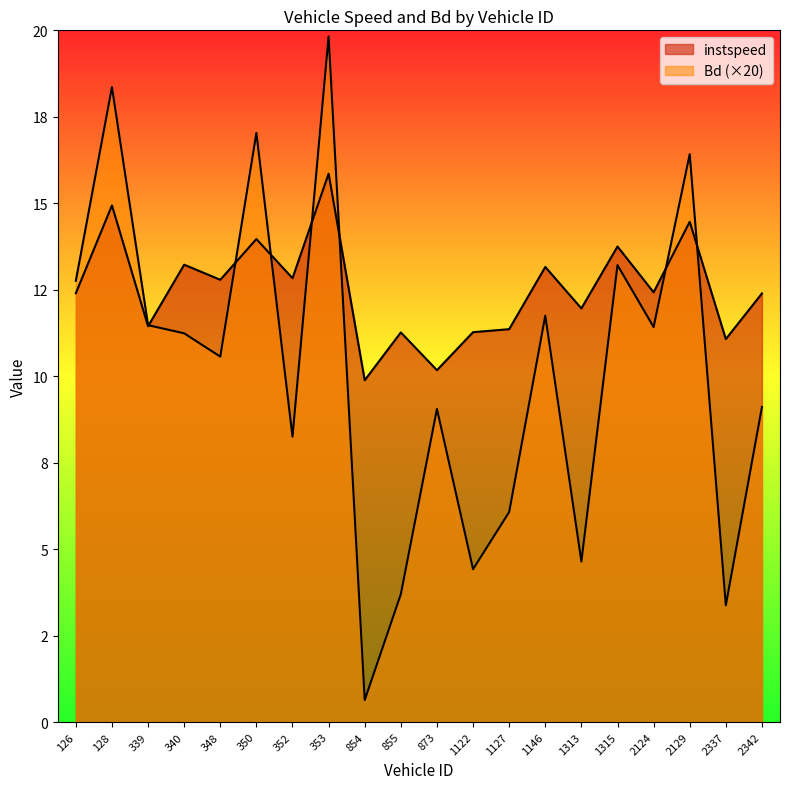

What is the difference between the maximum and minimum values in the Bd series?

19.2